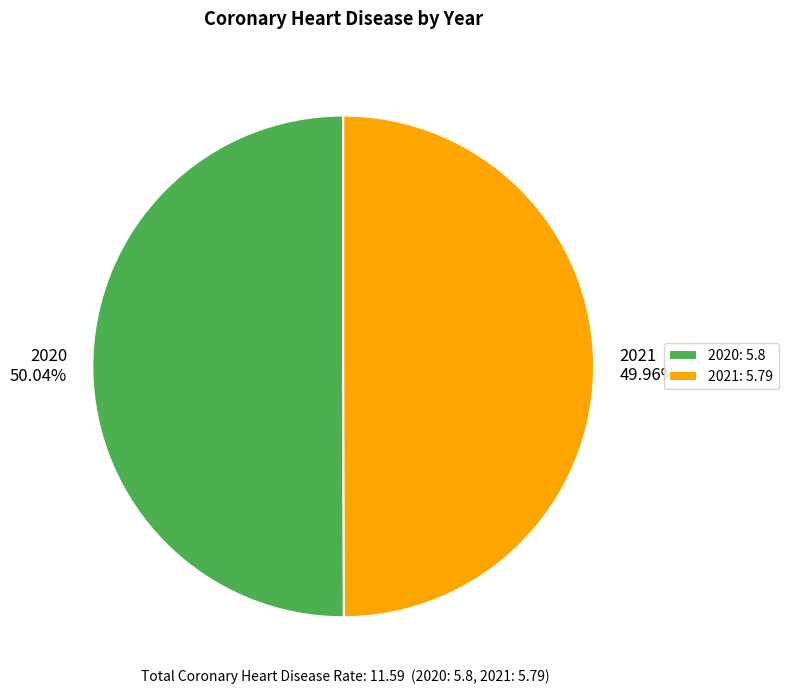

The 2020 slice represents 50% of the pie. True or false?

True